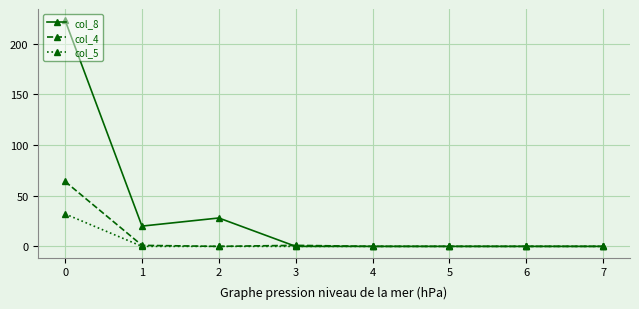

Count the number of categories in the chart.

8